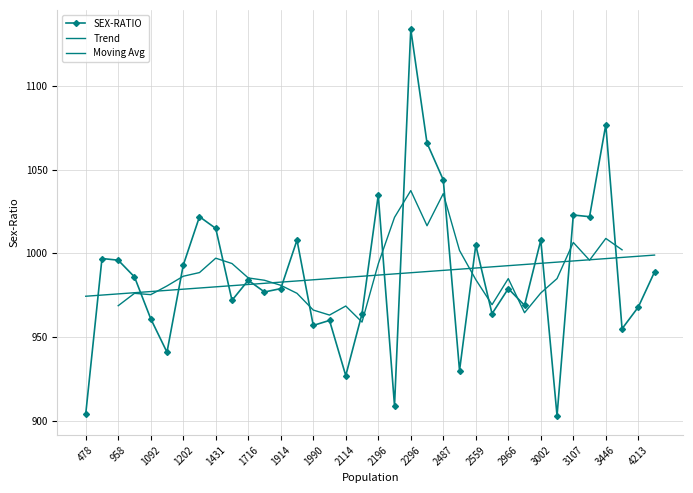

What is the sum of all values?

35523